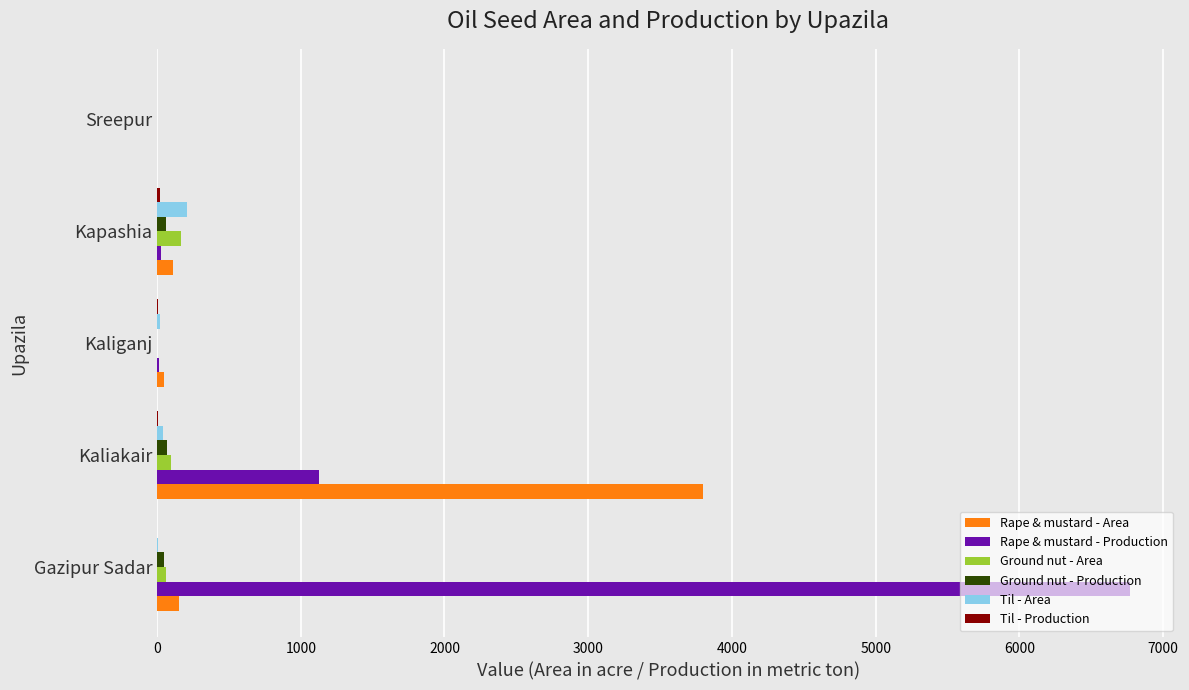

Which series changed the most between Kaliakair and Kaliganj?

Rape & mustard - Area